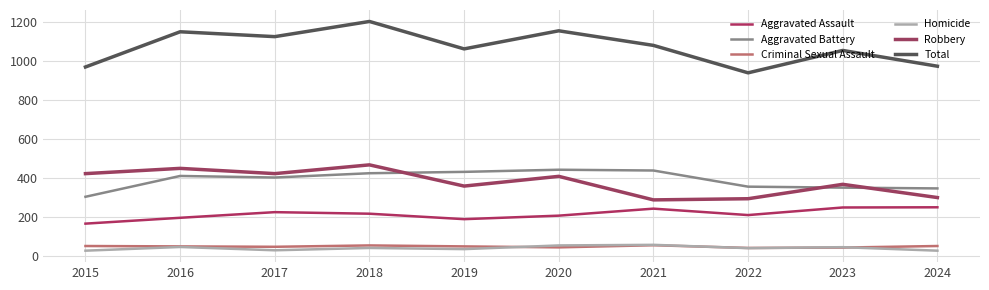

The Aggravated Assault series shows 207 at 2020. True or false?

True